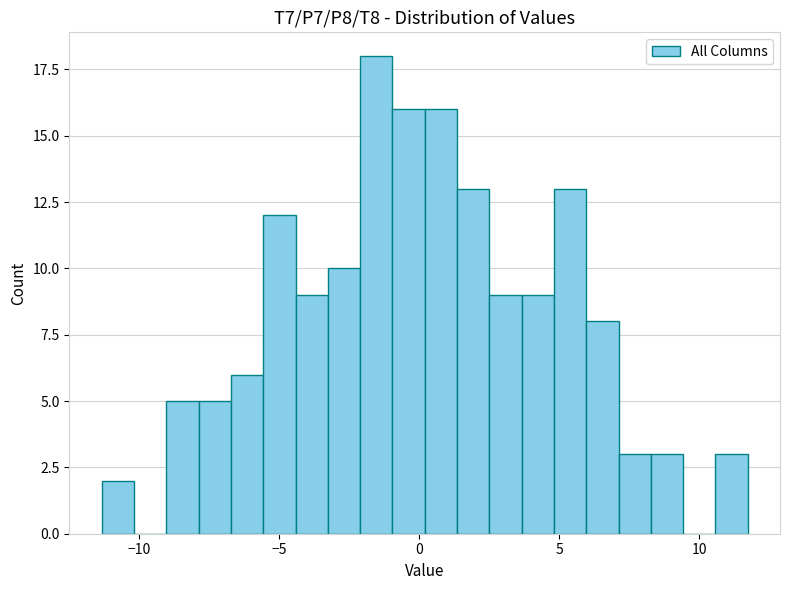

Read against the x-axis, roughly where is the centre of the tallest bar?

-1.5